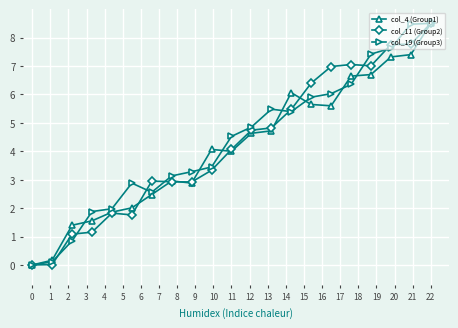

True or false: col_4 (Group1) has more than 0 points higher than both neighbors.

True